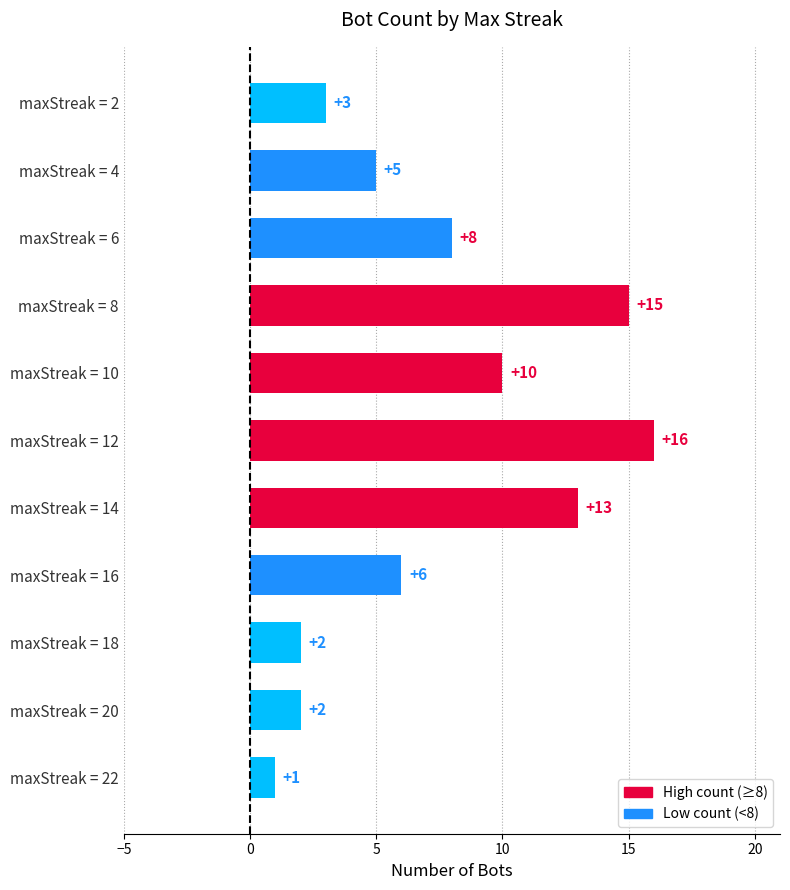

How many values are below 6?

5